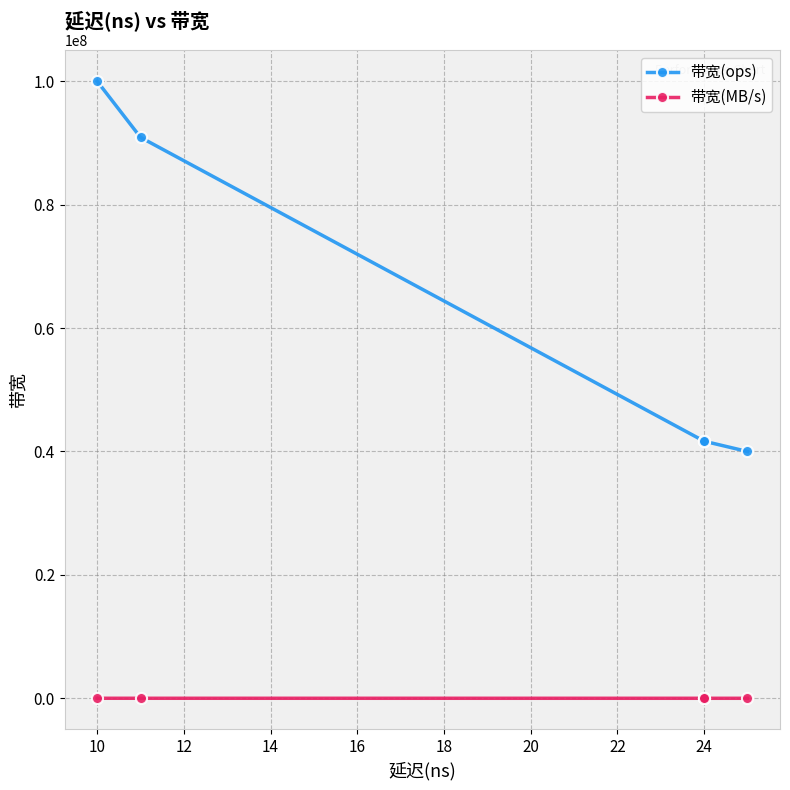

At how many categories does at least one series exceed 60928895?

2